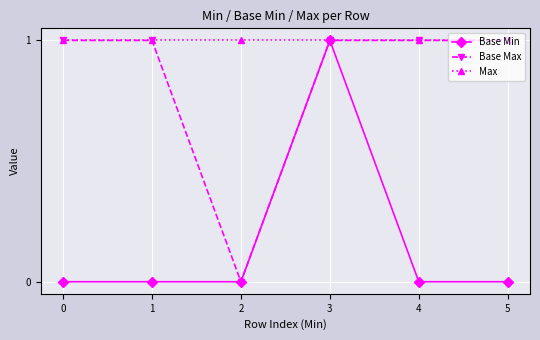

True or false: Base Max and Max intersect in this chart.

False